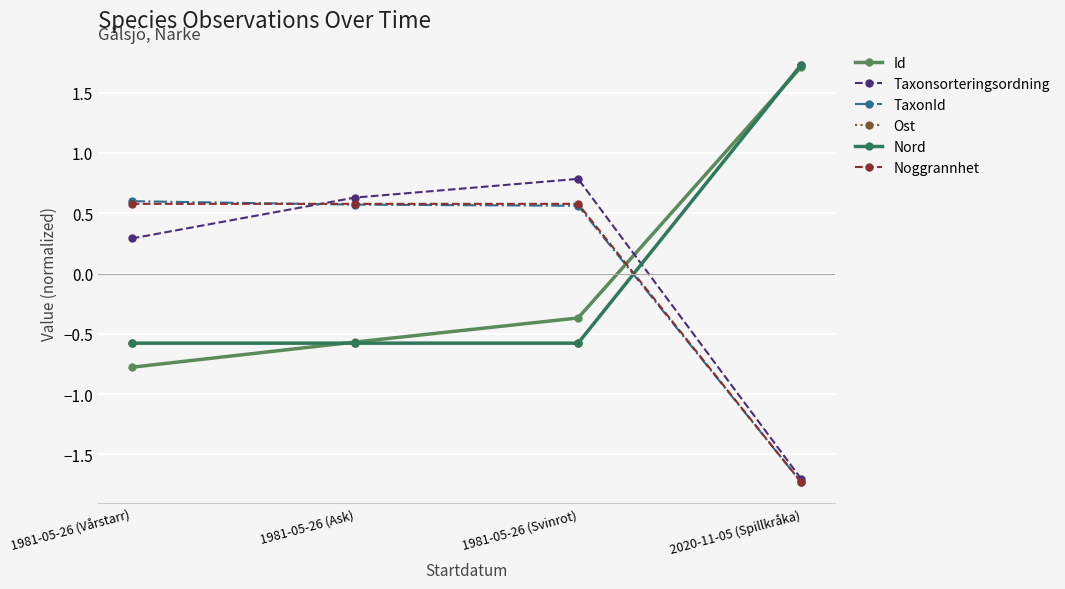

Count the number of data series in this chart.

6